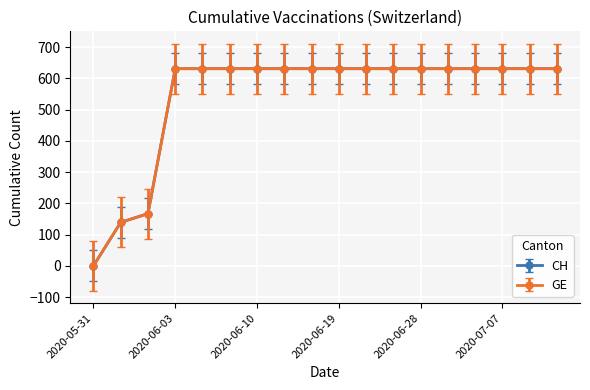

Does the chart have visible grid lines?

Yes